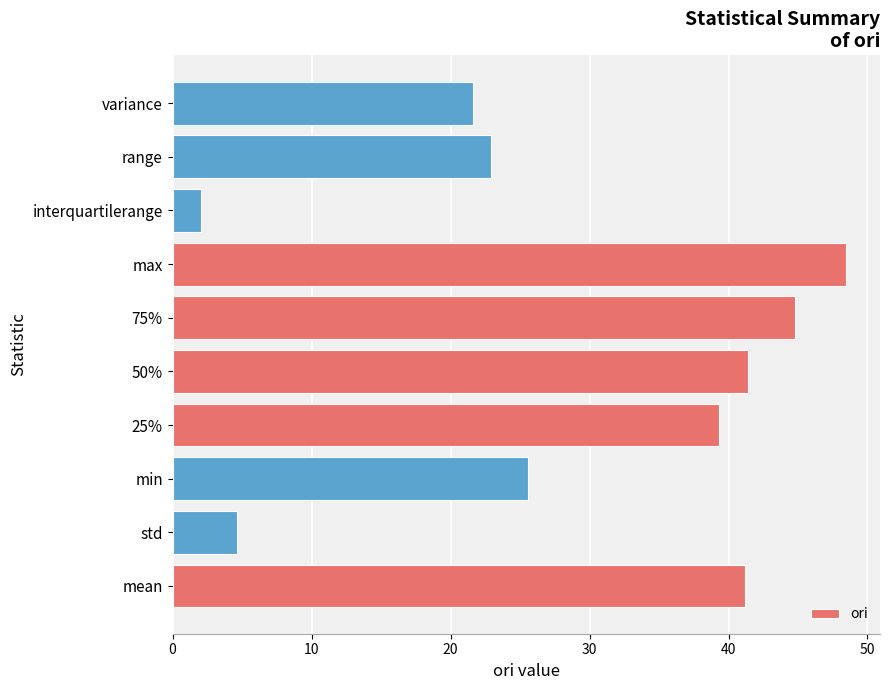

At which category does the chart reach its peak across all series?

max